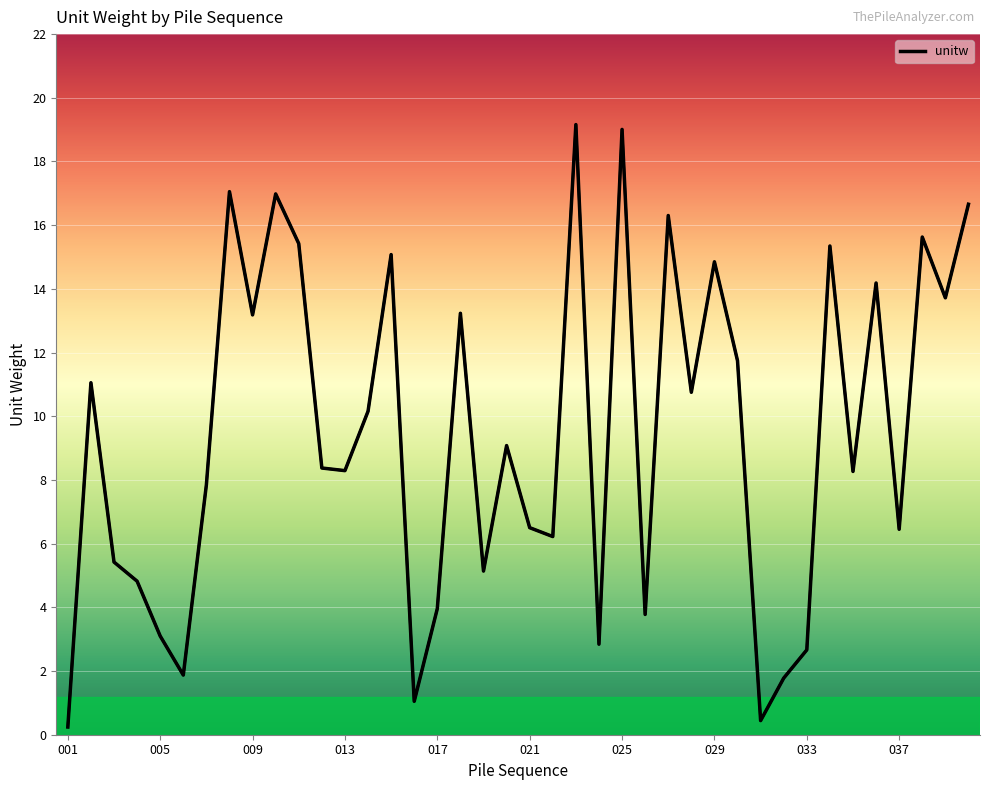

What is the difference between the maximum and minimum values?

18.9